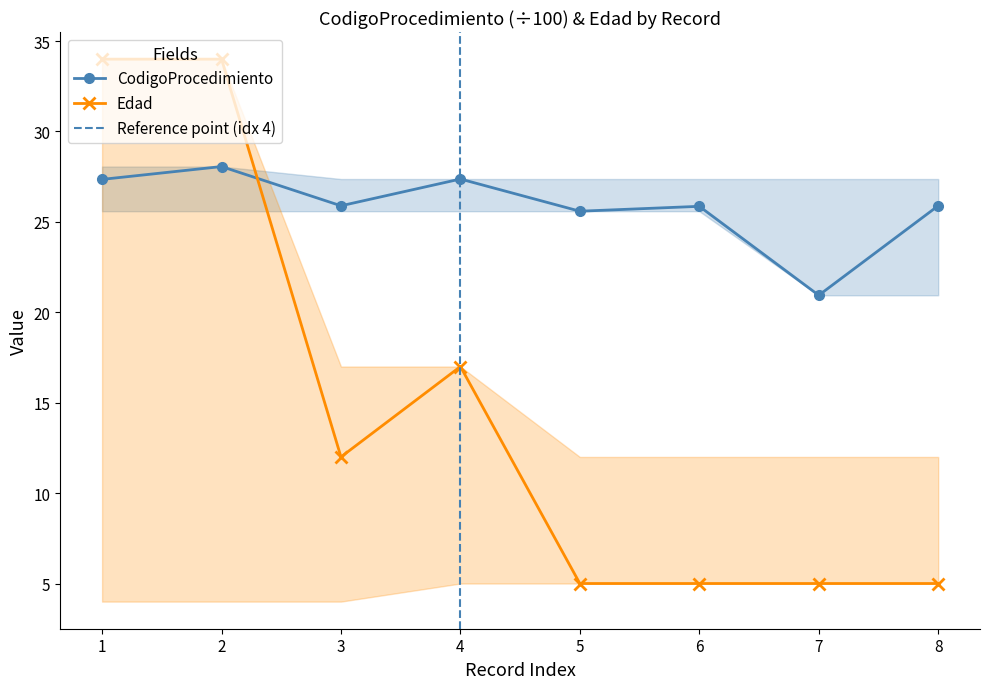

At which label does CodigoProcedimiento reach its peak?

2